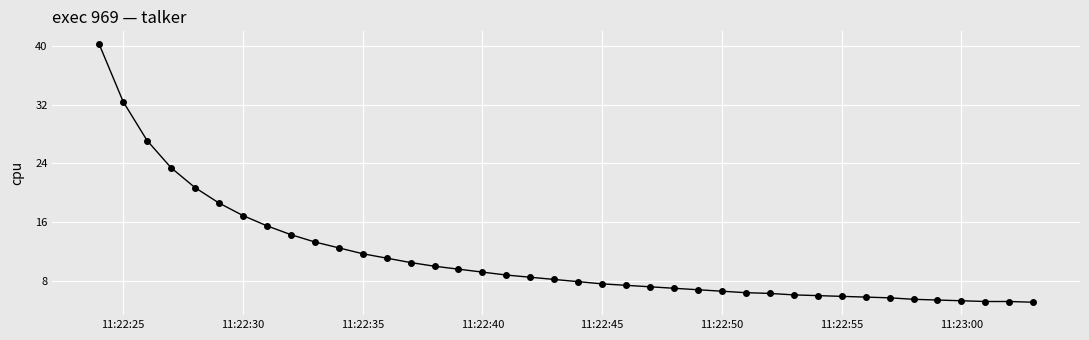

What is the greatest value displayed?

40.2